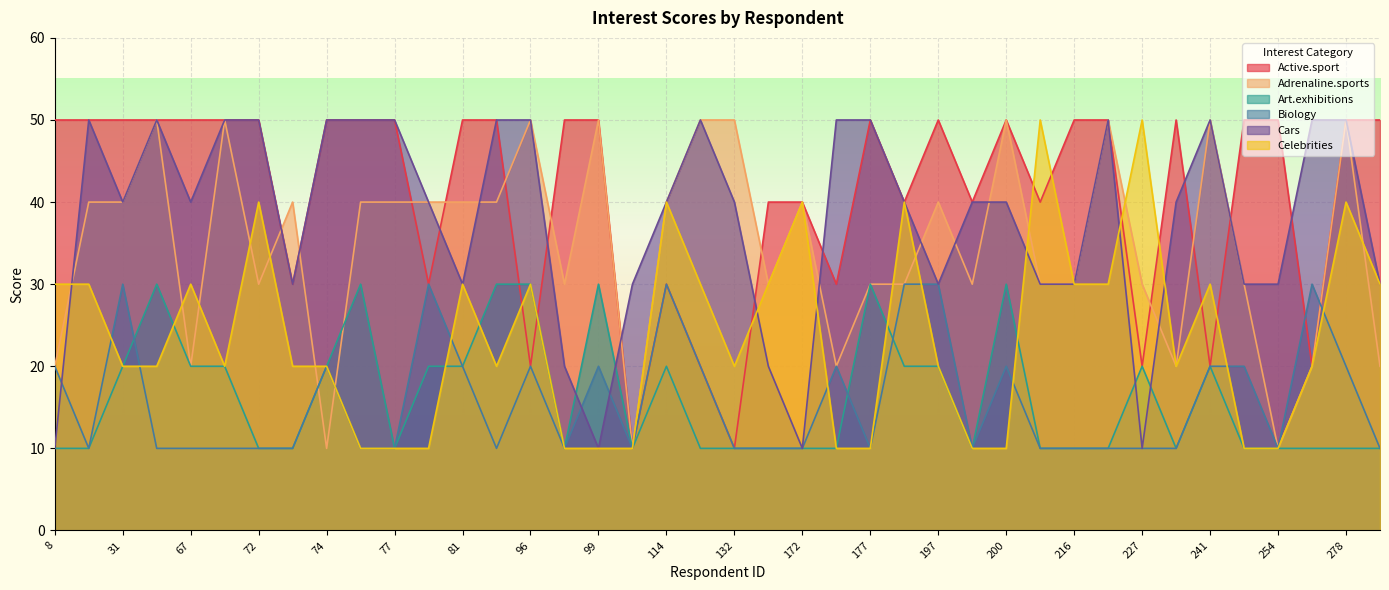

How many values in the Active.sport series are below 50?

16